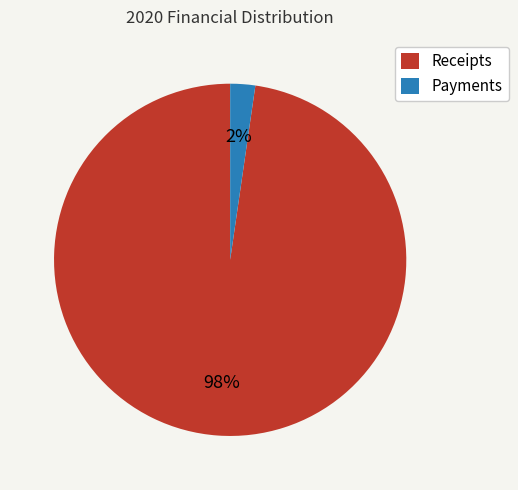

What is the largest slice in the pie chart?

Receipts